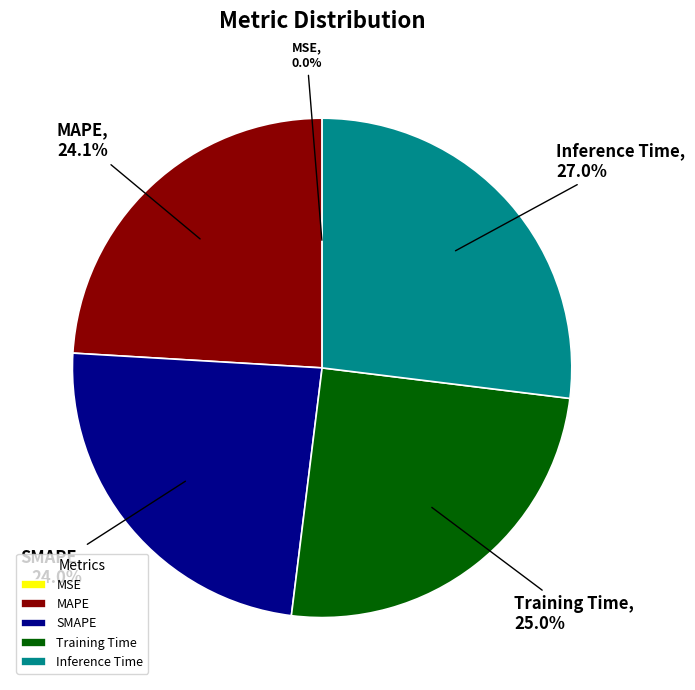

What portion of the pie excludes SMAPE?

76.0%